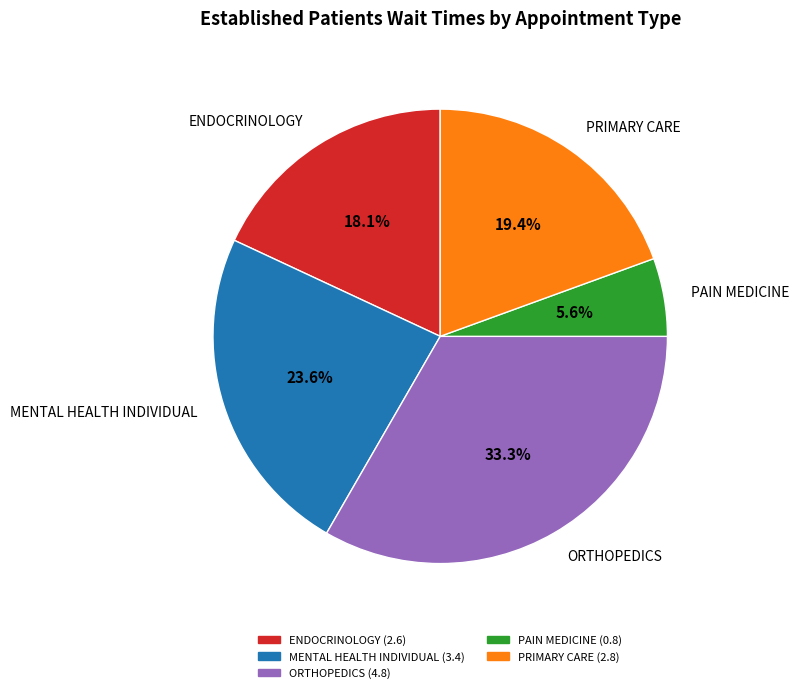

What portion of the pie excludes PRIMARY CARE?

80.6%